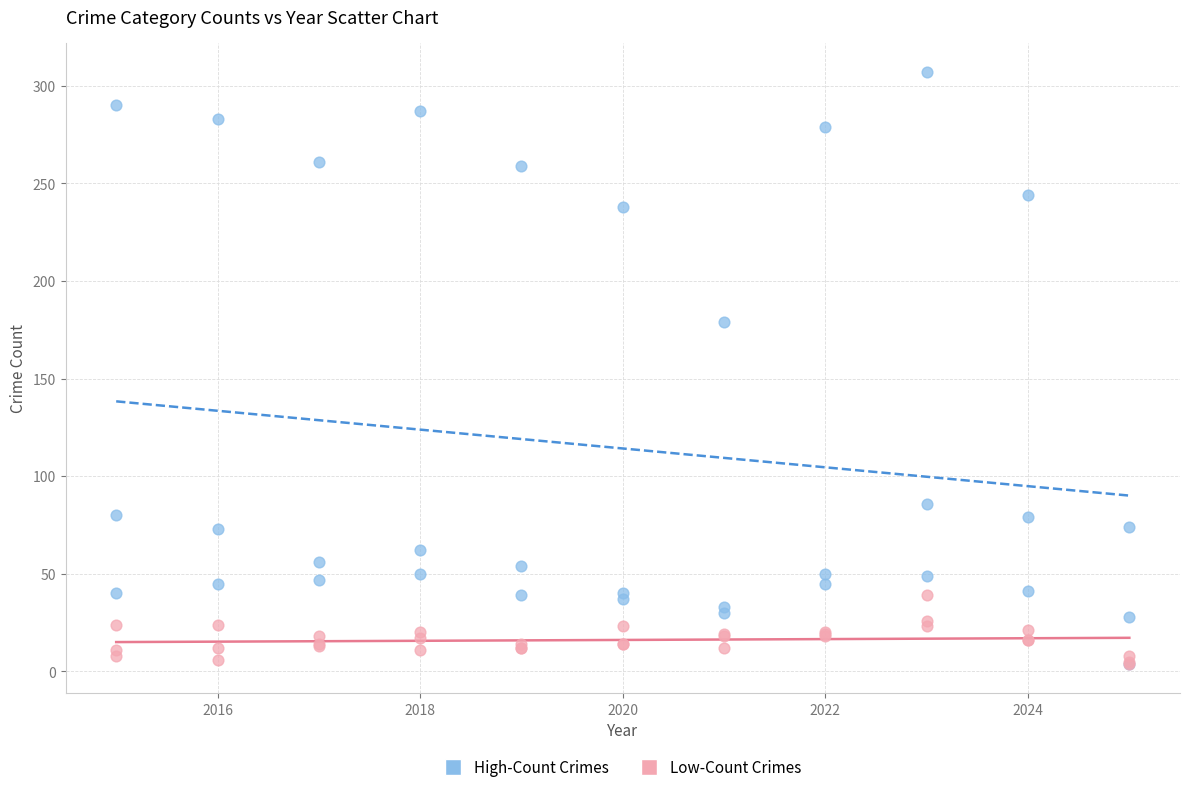

Across all series, what Y value is closest to 155?

179